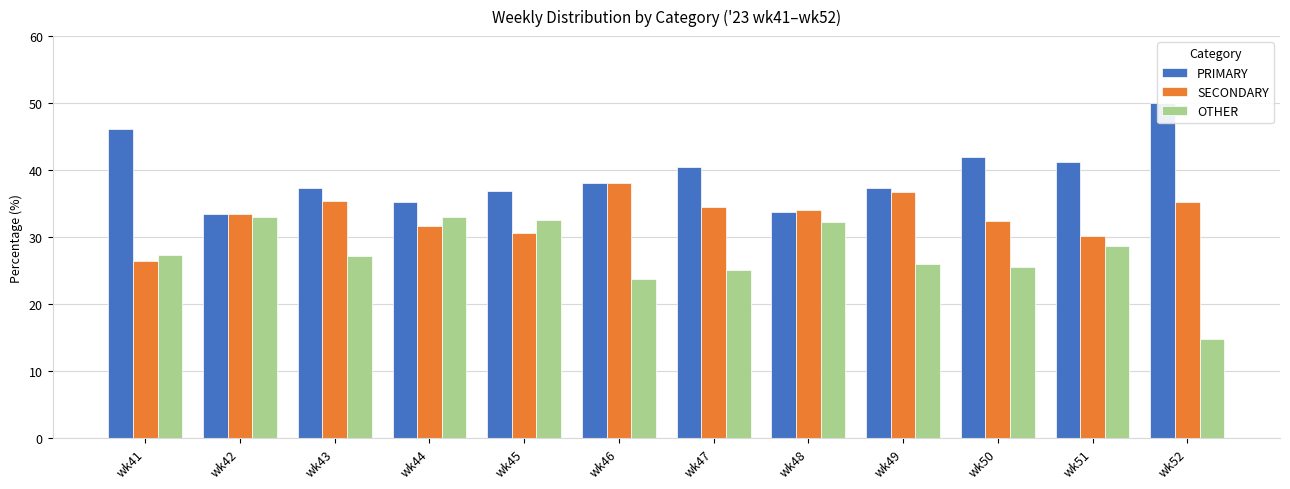

The SECONDARY series shows 36.7 at wk49. True or false?

True